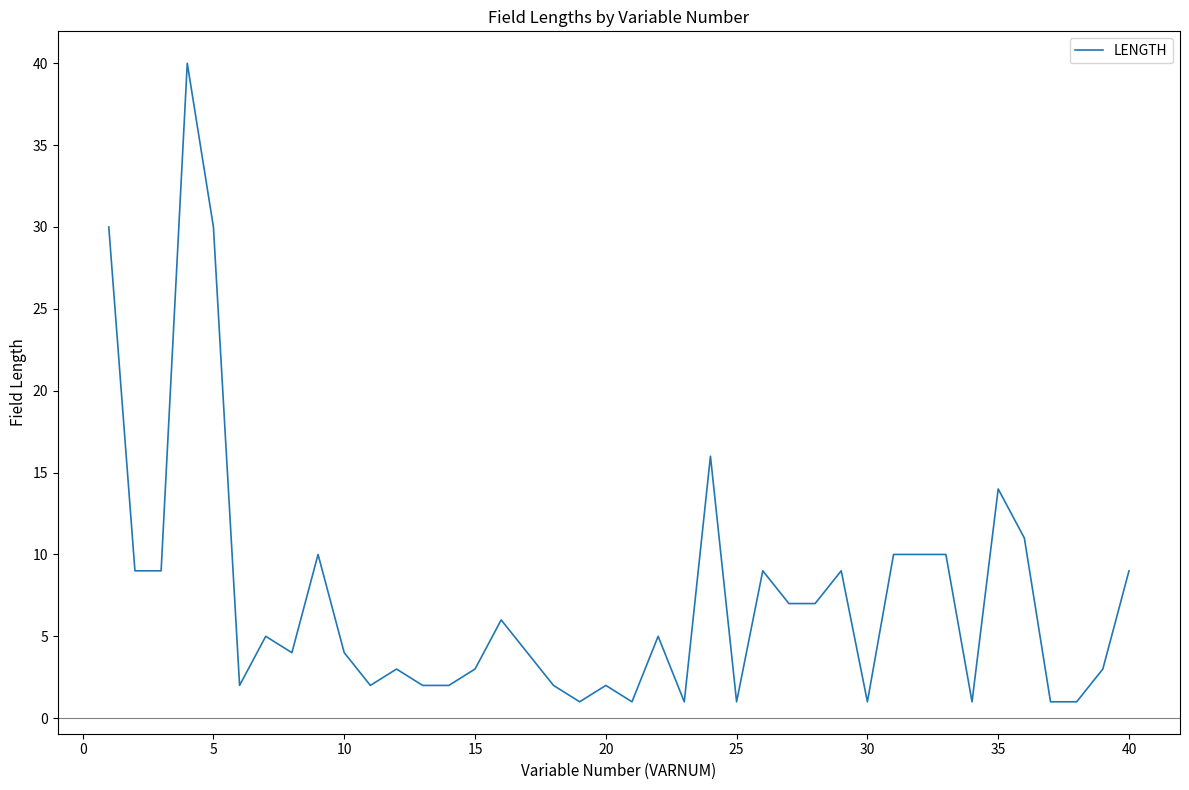

What is the maximum value shown in the chart?

40